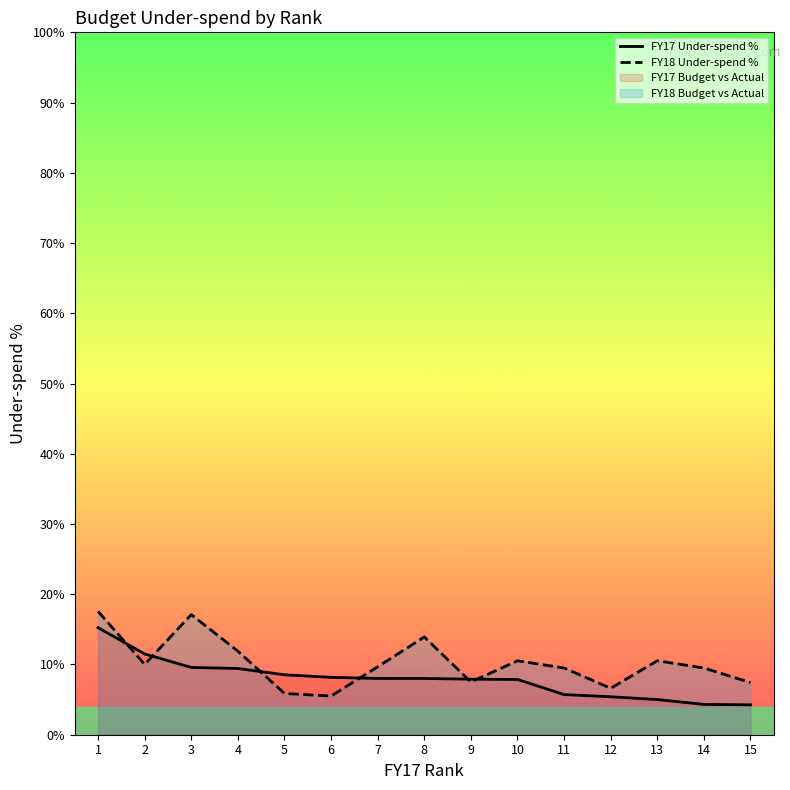

Which has a higher value, 2 or 14?

2